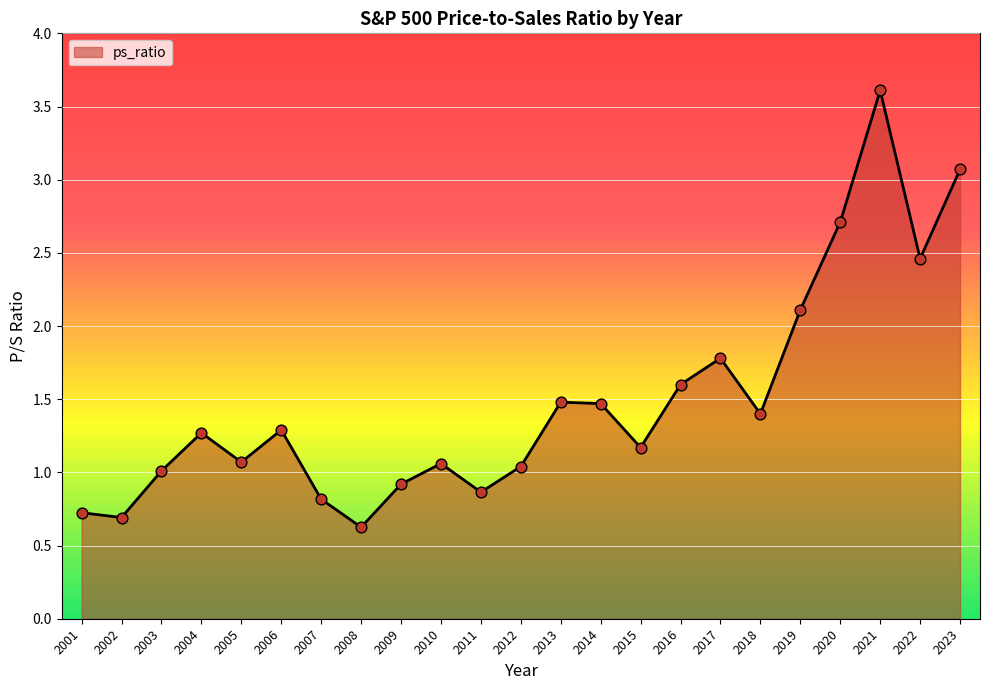

Between 2008 and 2004, which is larger?

2004